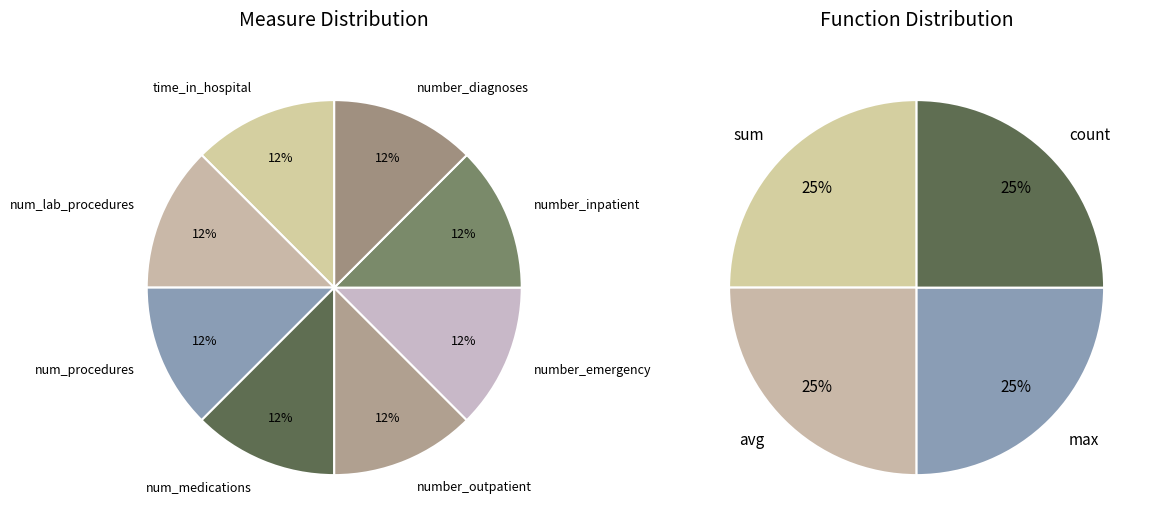

Is there any slice that represents more than half of the pie?

No